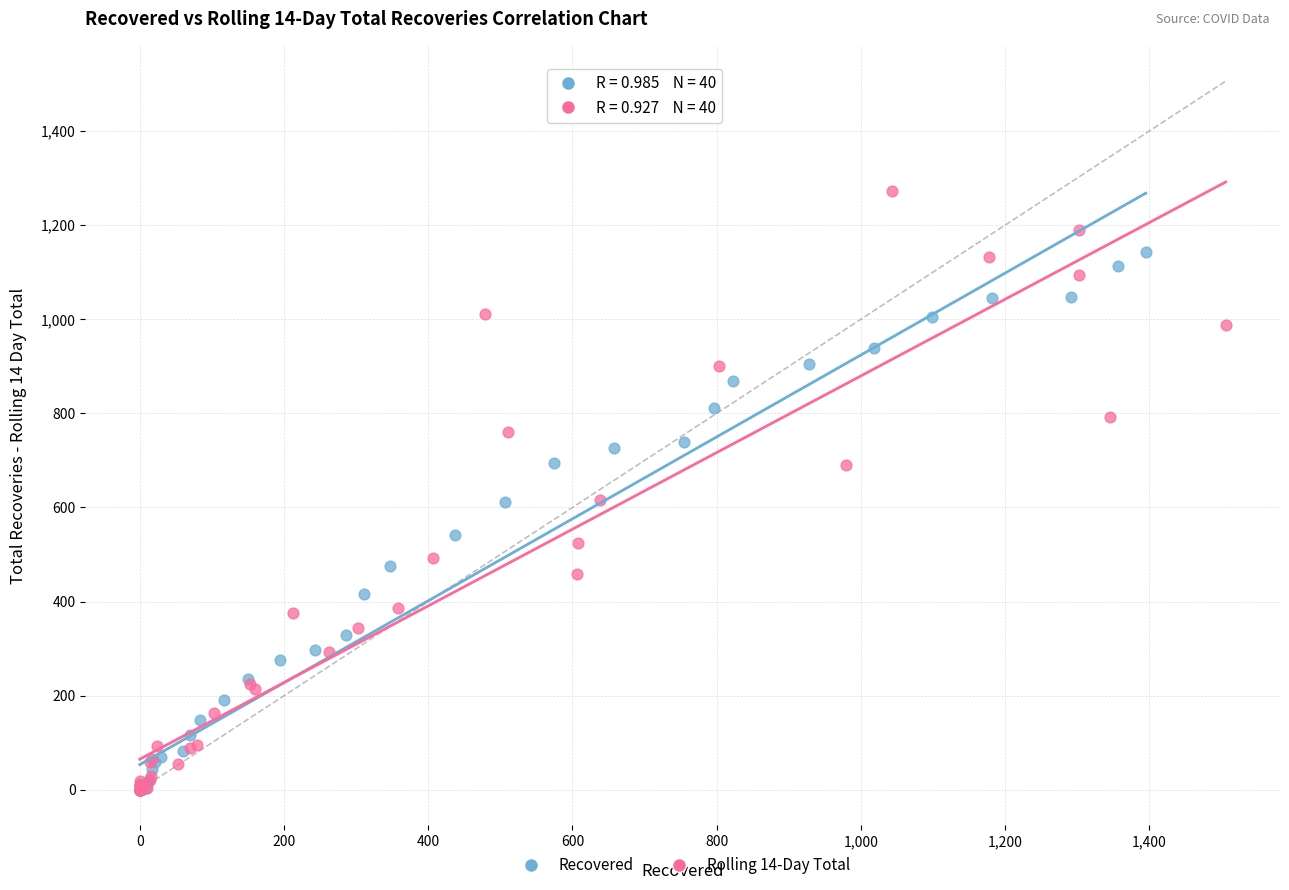

Which series reaches the maximum Y coordinate?

Rolling 14-Day Total